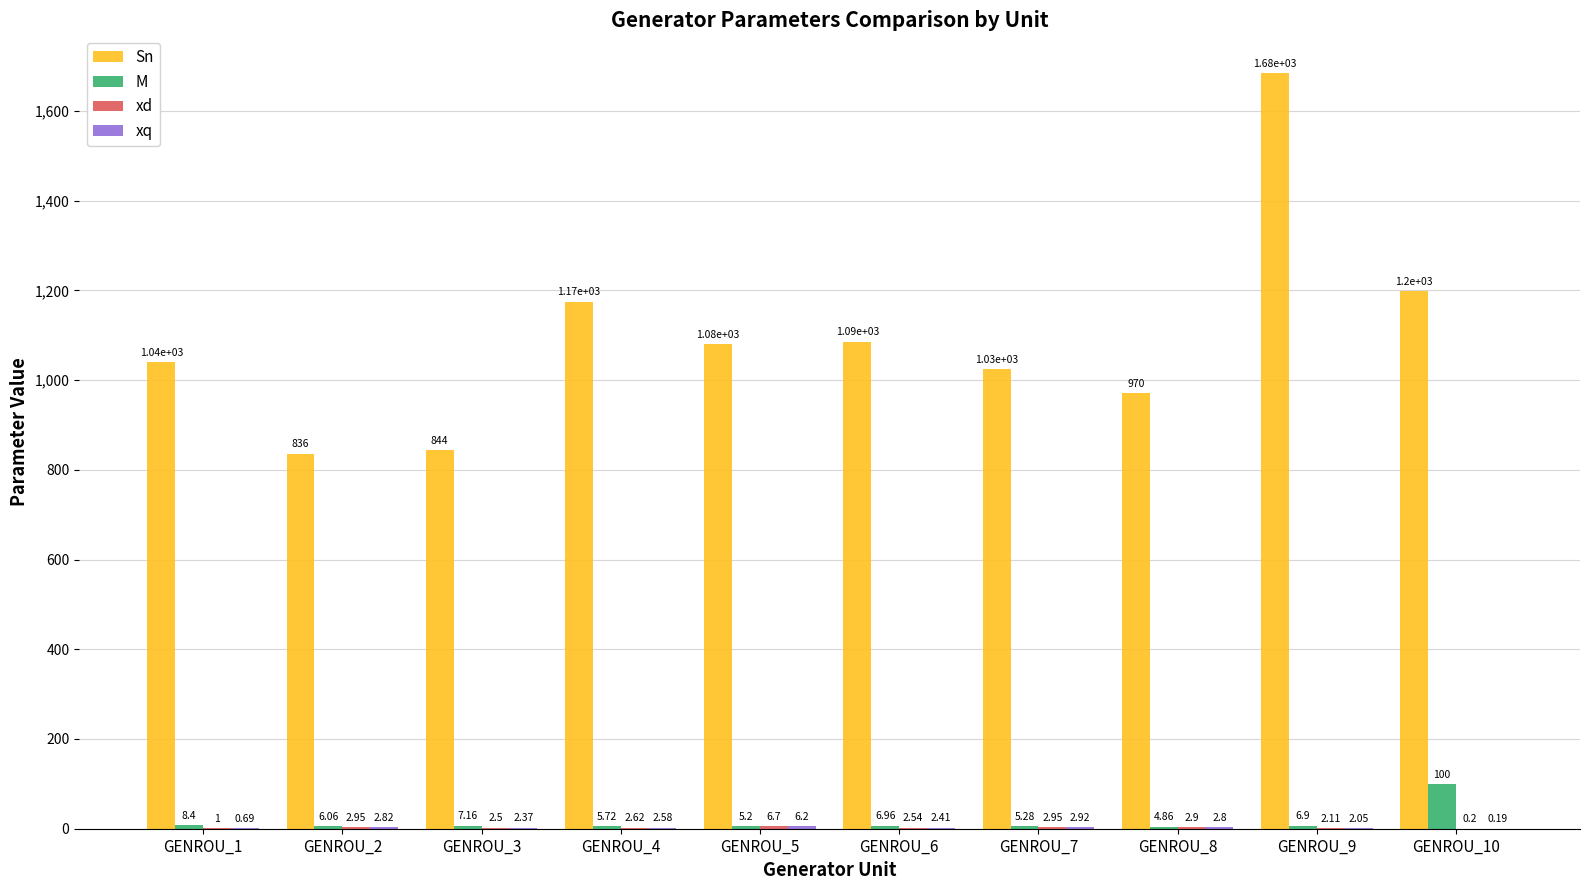

Which series has the largest total across all categories?

Sn